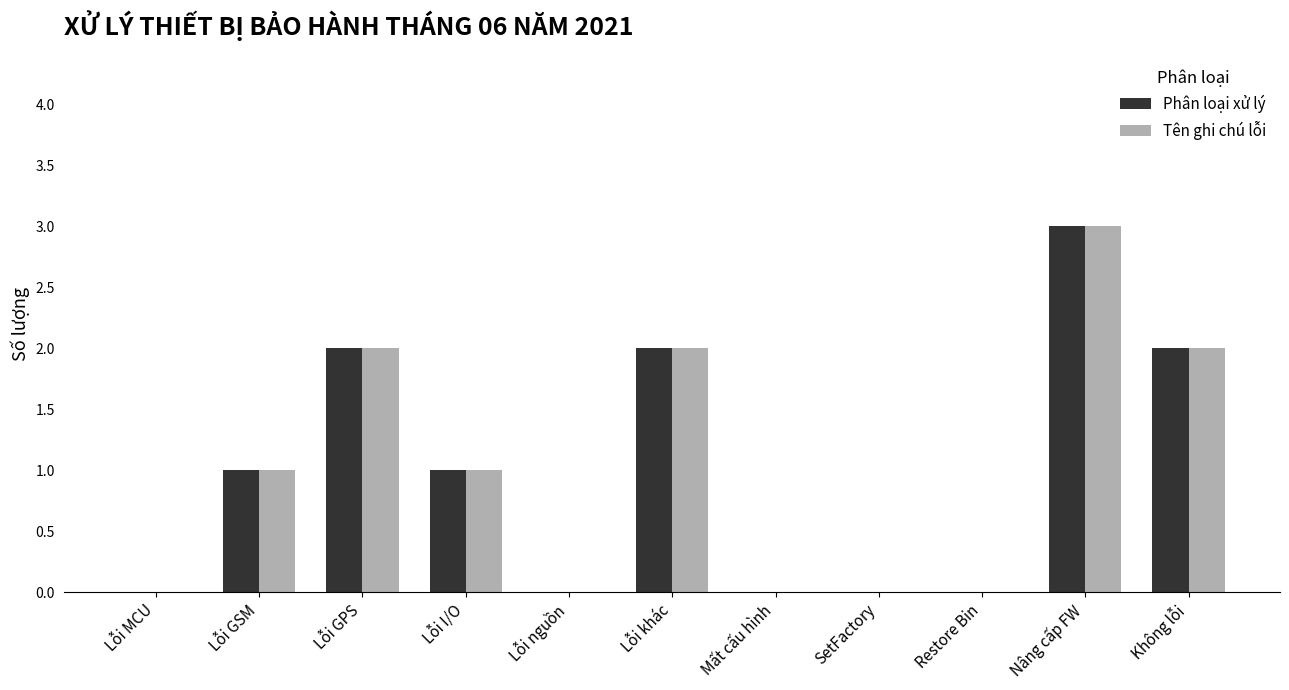

How many categories are shown in the chart?

11